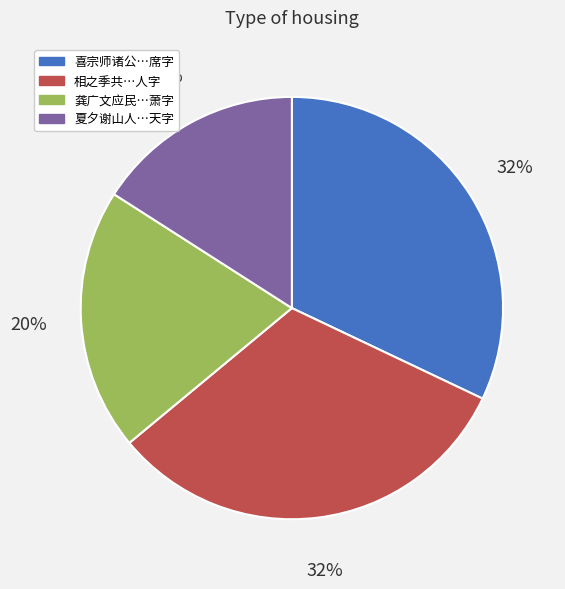

Count the number of slices in the pie.

4